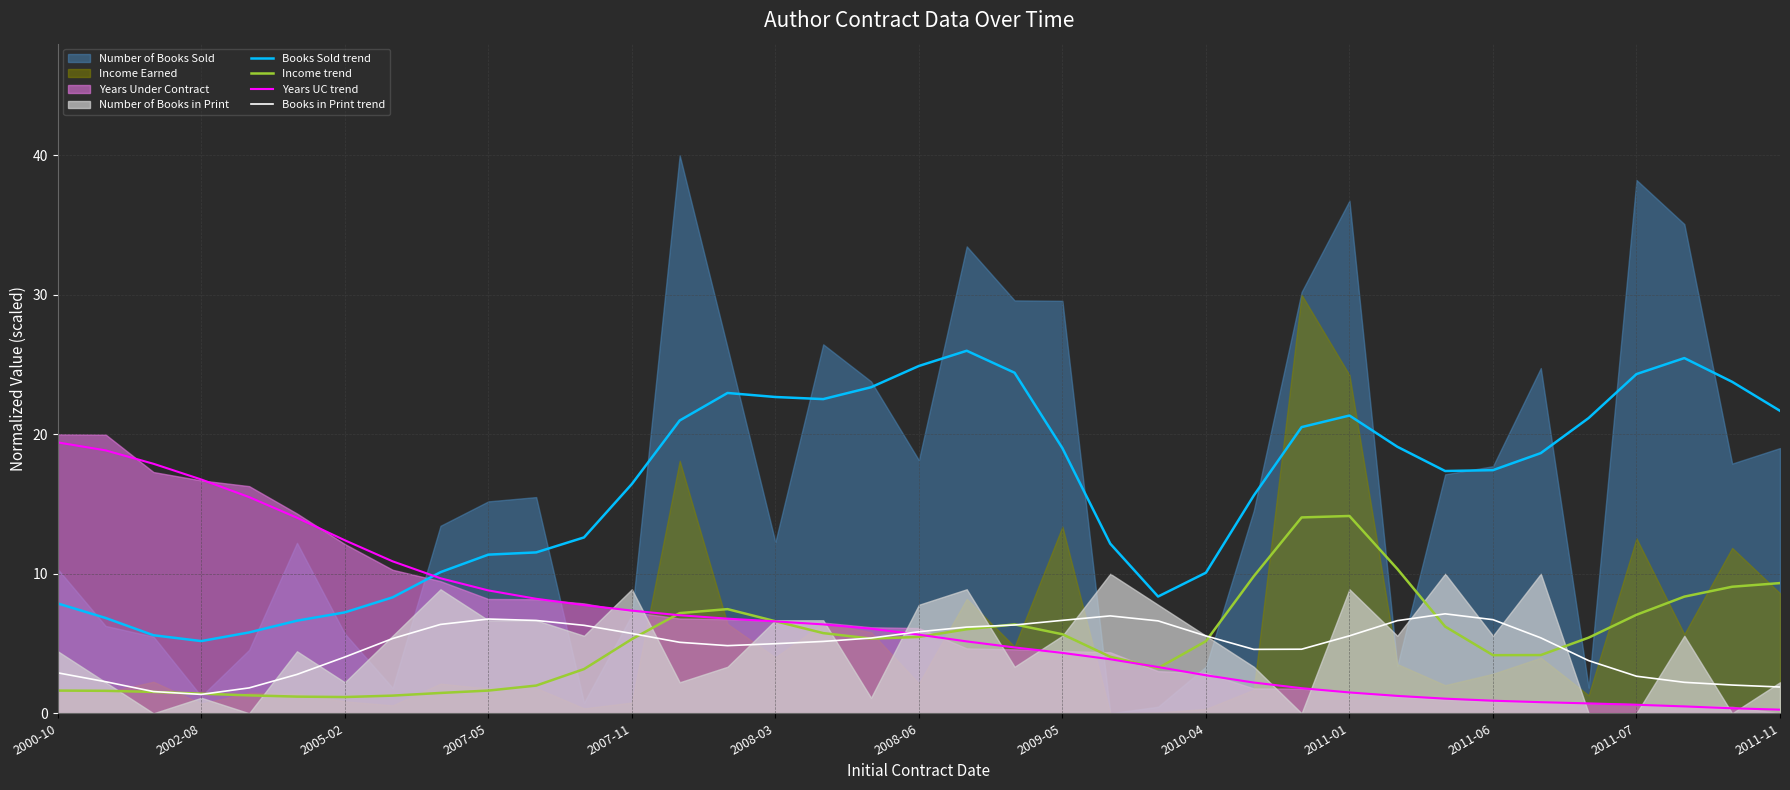

What is the maximum value for Years UC trend?

19.4